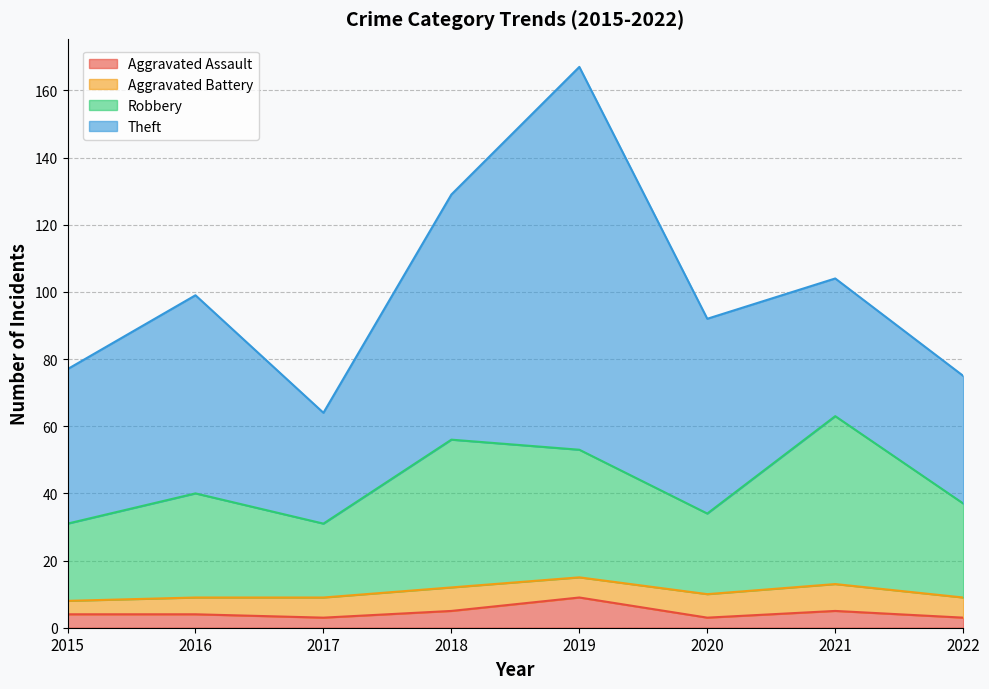

At which category is the sum across all series the highest?

2019